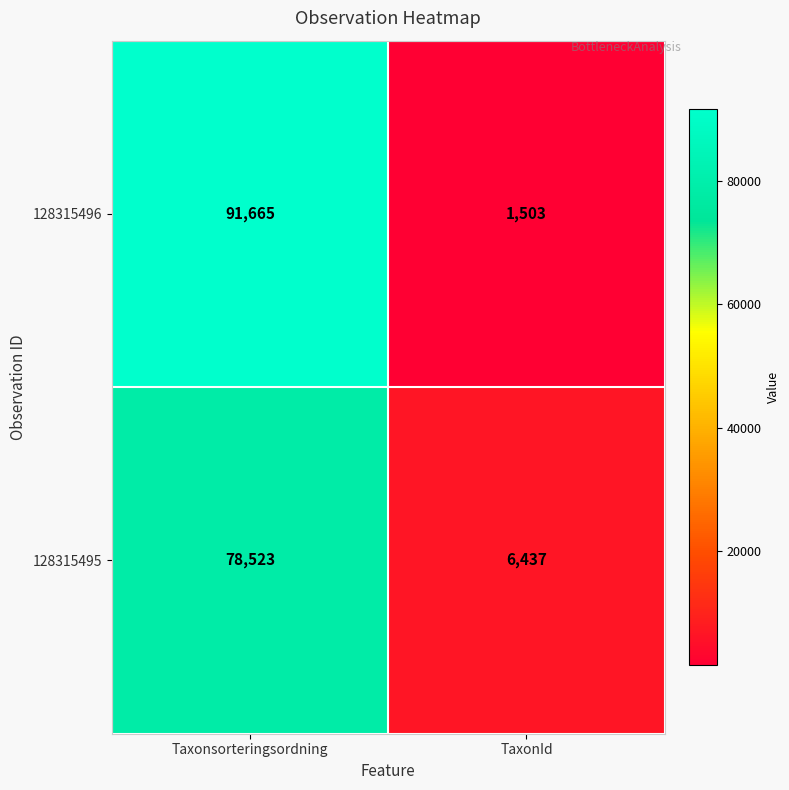

What is the maximum value shown in the chart?

91665